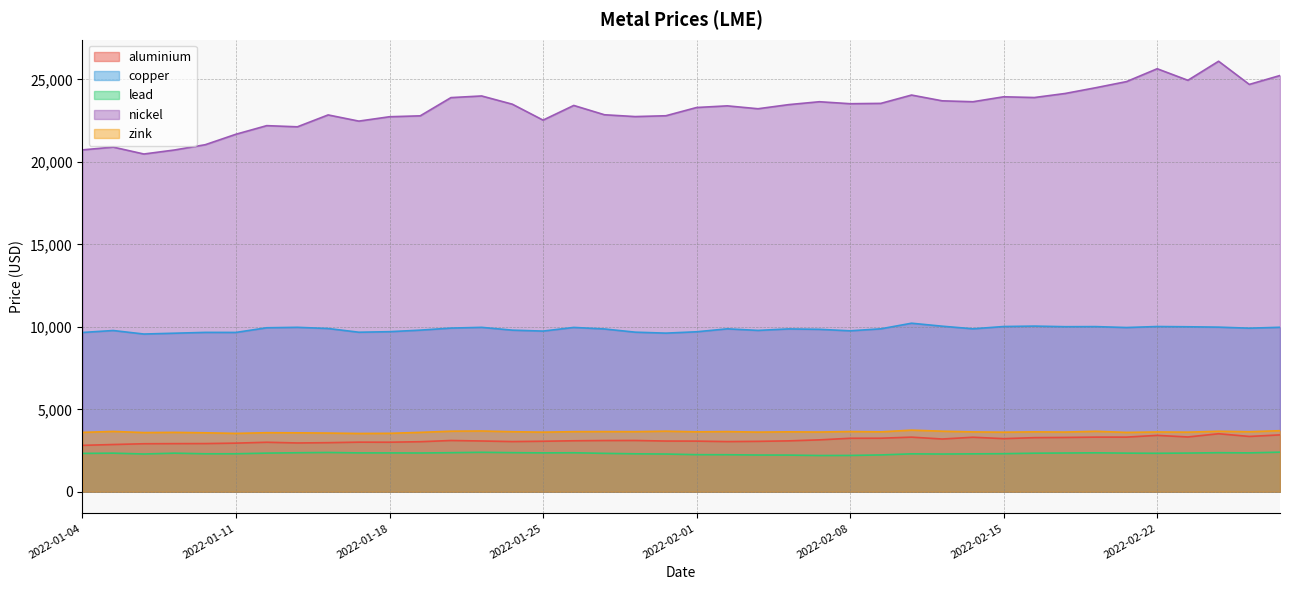

What position from the left is 2022-02-04?

24